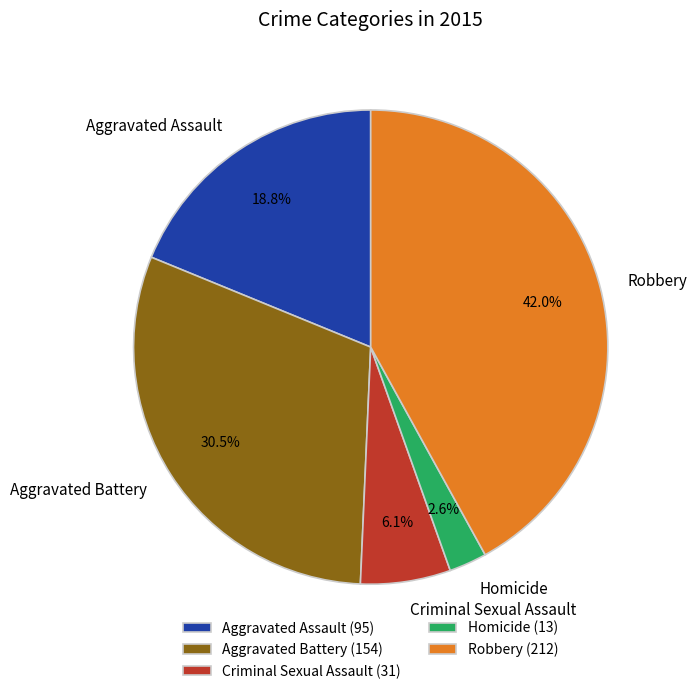

What percentage is the Criminal Sexual Assault slice, to the nearest percent?

6%